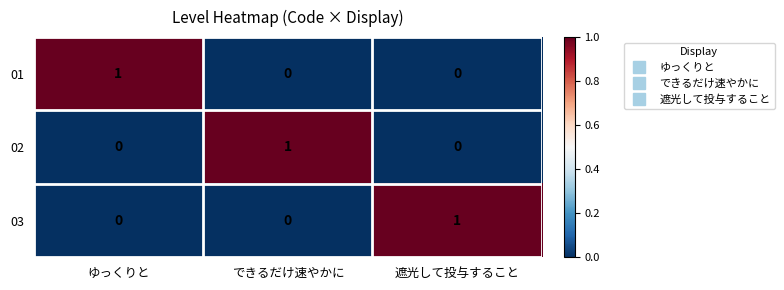

At how many categories does at least one series exceed 0?

3